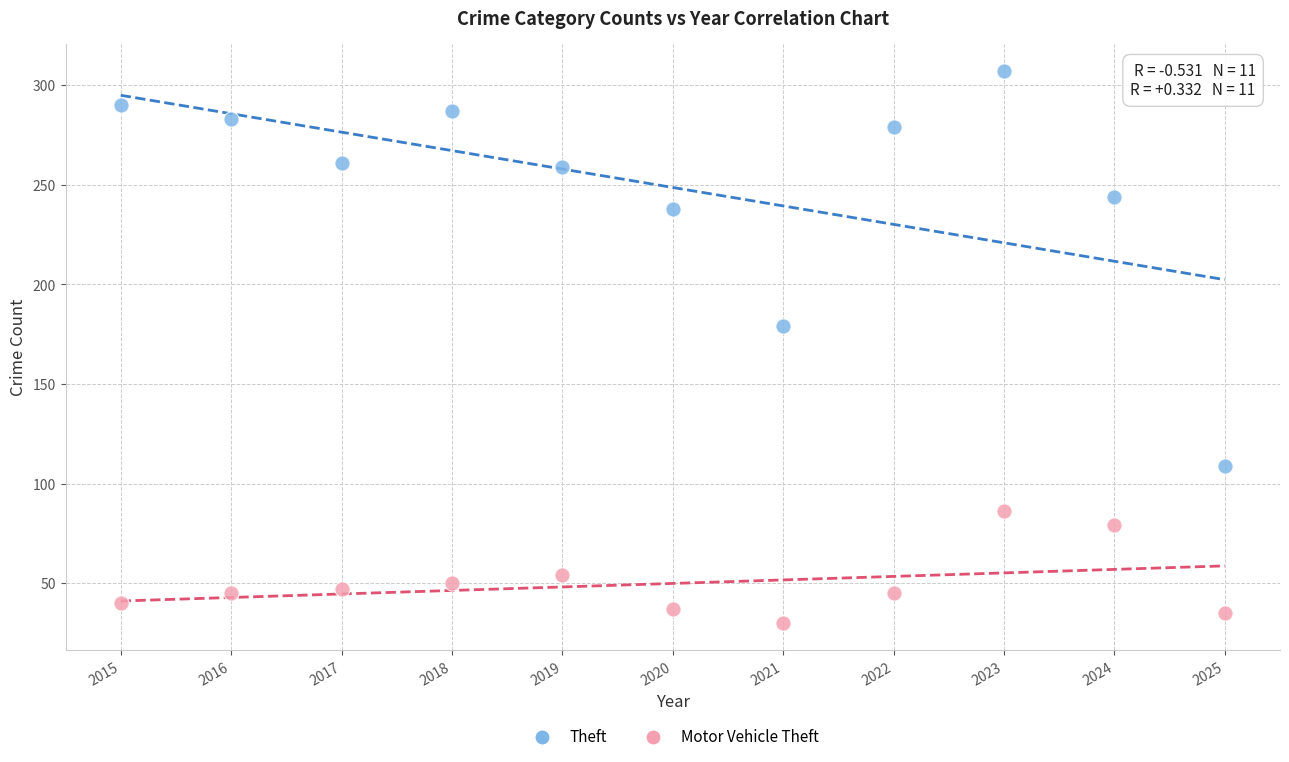

Across all data points, what is the range of Y values (max minus min)?

277